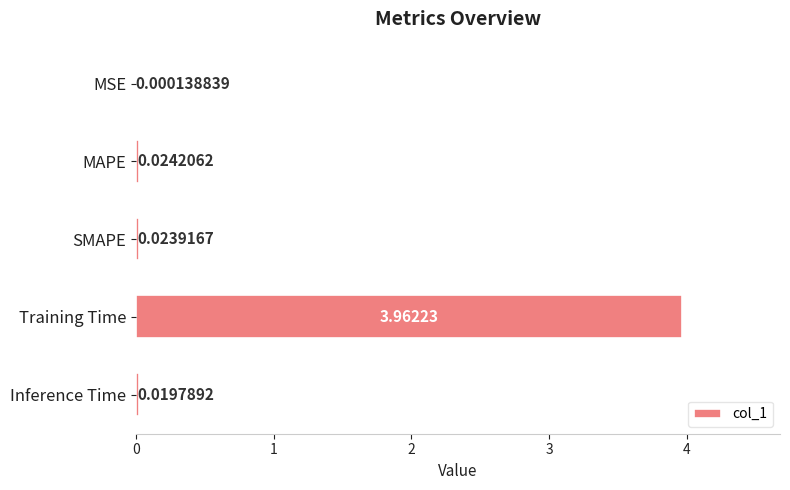

Which category has the highest value across all series?

Training Time